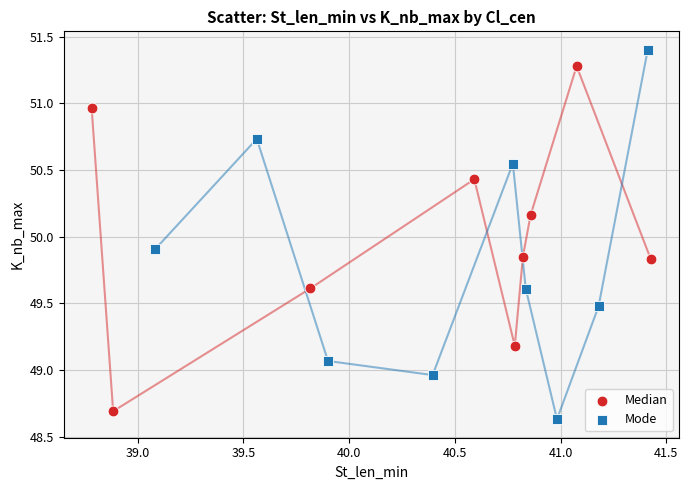

Which series reaches the minimum Y coordinate?

Mode